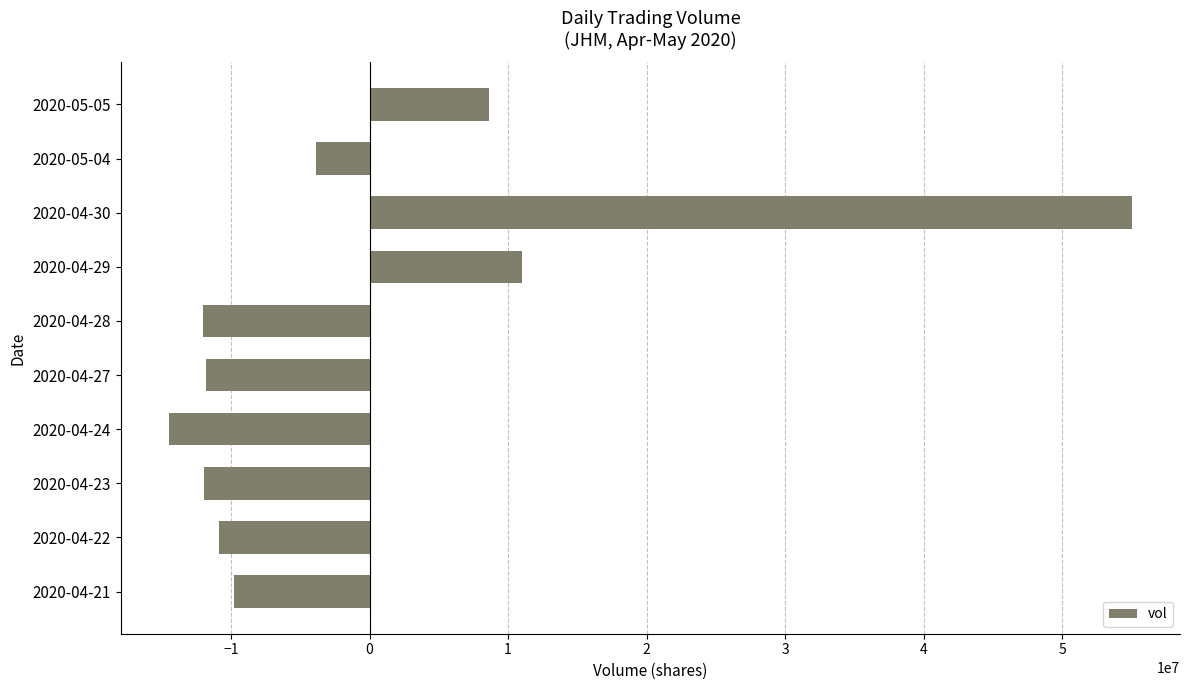

What is the difference between the second highest and second lowest values?

23044500